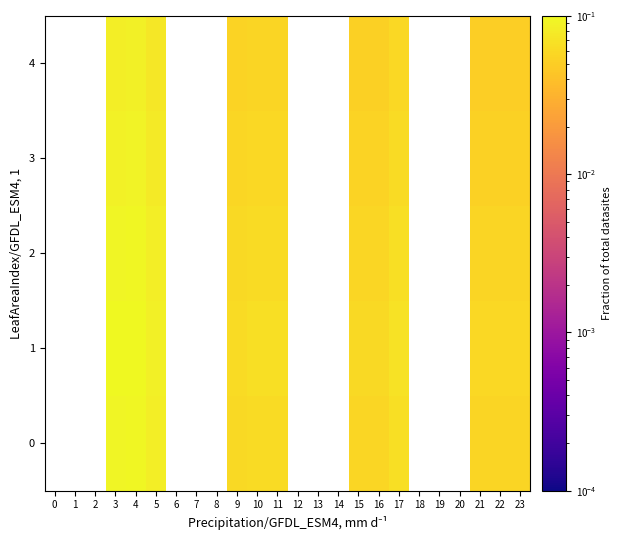

Rank the series at 3 from lowest to highest value.

row_4, row_3, row_0, row_2, row_1